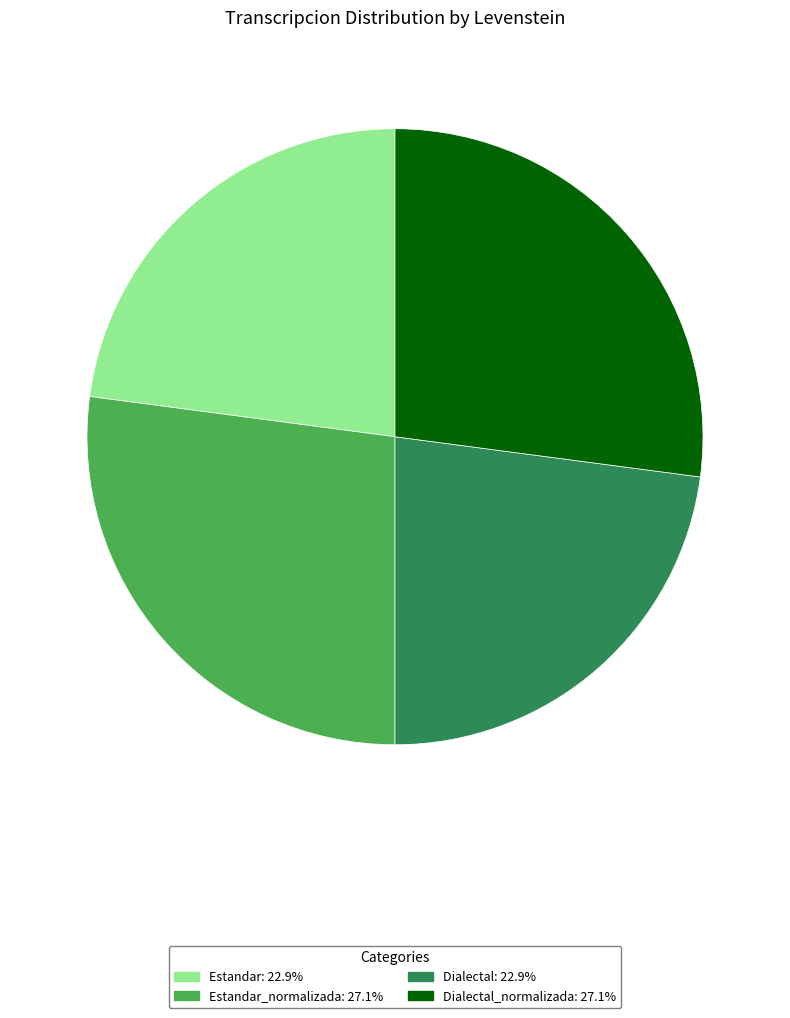

Is there any slice that represents more than half of the pie?

No